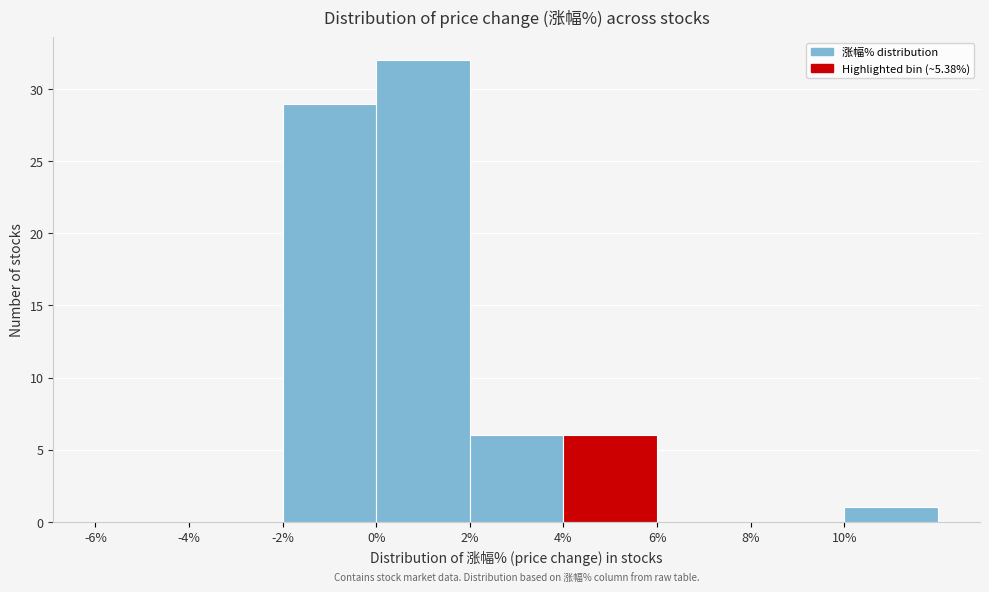

Reading left to right, transcribe this chart: for each bar, give the range it covers on the x-axis and its height. The values are not printed on the chart, so give them approximately, as read against the axis.

-6 to -4: 0
-4 to -2: 0
-2 to 0: 29
0 to 2: 32
2 to 4: 6
4 to 6: 6
6 to 8: 0
8 to 10: 0
10 to 12: 1